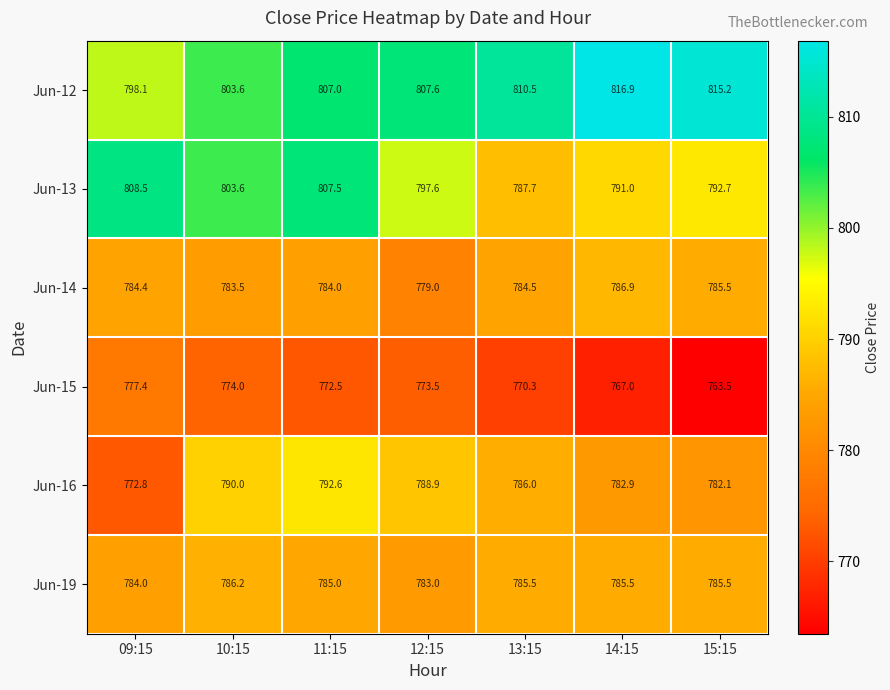

At which category is the sum across all series the highest?

11:15